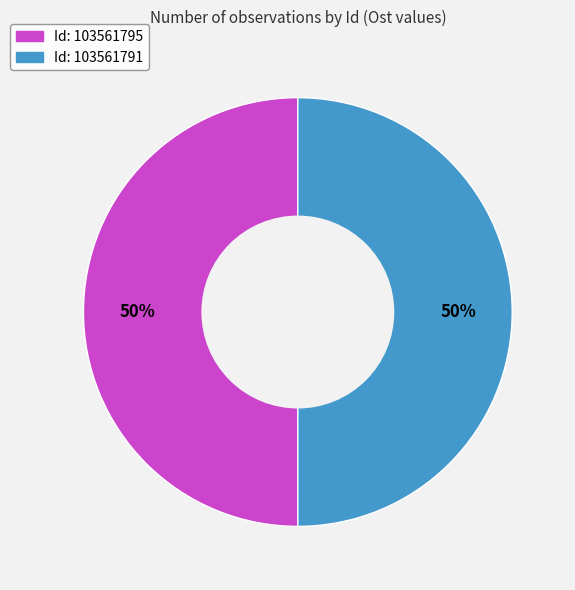

To the nearest percent, what is the average slice percentage?

50%